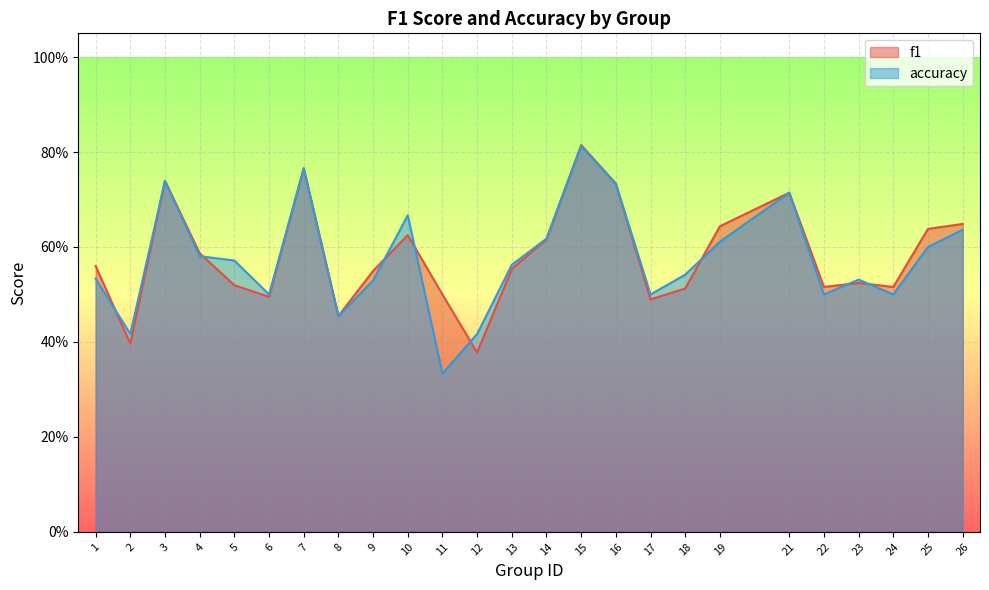

Reading left to right, what are all the values shown in this chart?

f1: 1=0.6	2=0.4	3=0.7	4=0.6	5=0.5	6=0.5	7=0.8	8=0.5	9=0.5	10=0.6	11=0.5	12=0.4	13=0.6	14=0.6	15=0.8	16=0.7	17=0.5	18=0.5	19=0.6	21=0.7	22=0.5	23=0.5	24=0.5	25=0.6	26=0.6
accuracy: 1=0.5	2=0.4	3=0.7	4=0.6	5=0.6	6=0.5	7=0.8	8=0.5	9=0.5	10=0.7	11=0.3	12=0.4	13=0.6	14=0.6	15=0.8	16=0.7	17=0.5	18=0.5	19=0.6	21=0.7	22=0.5	23=0.5	24=0.5	25=0.6	26=0.6